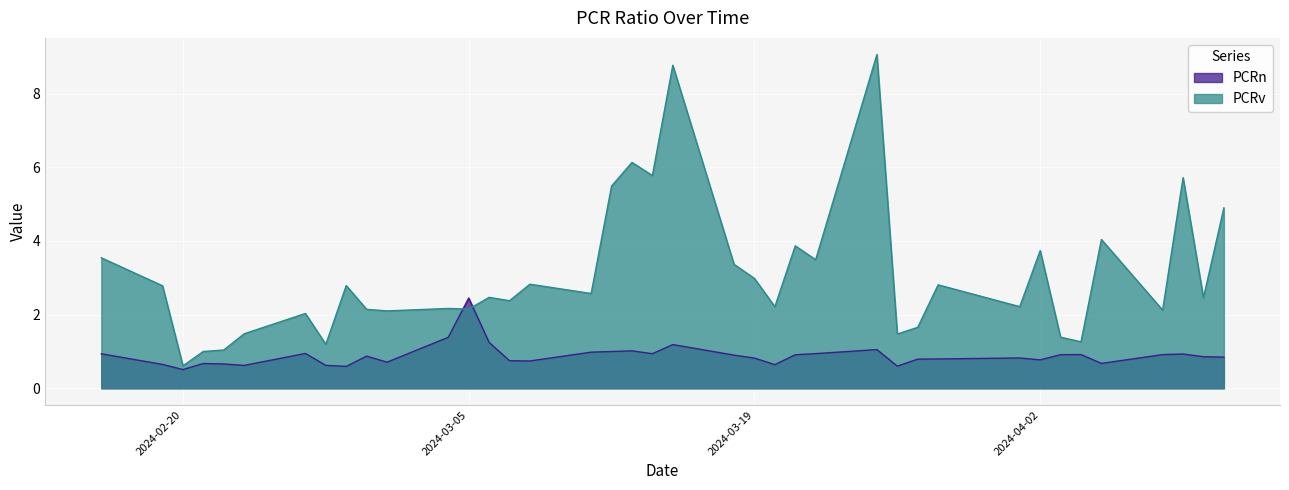

Which label corresponds to the smallest value in the chart?

2024-02-20